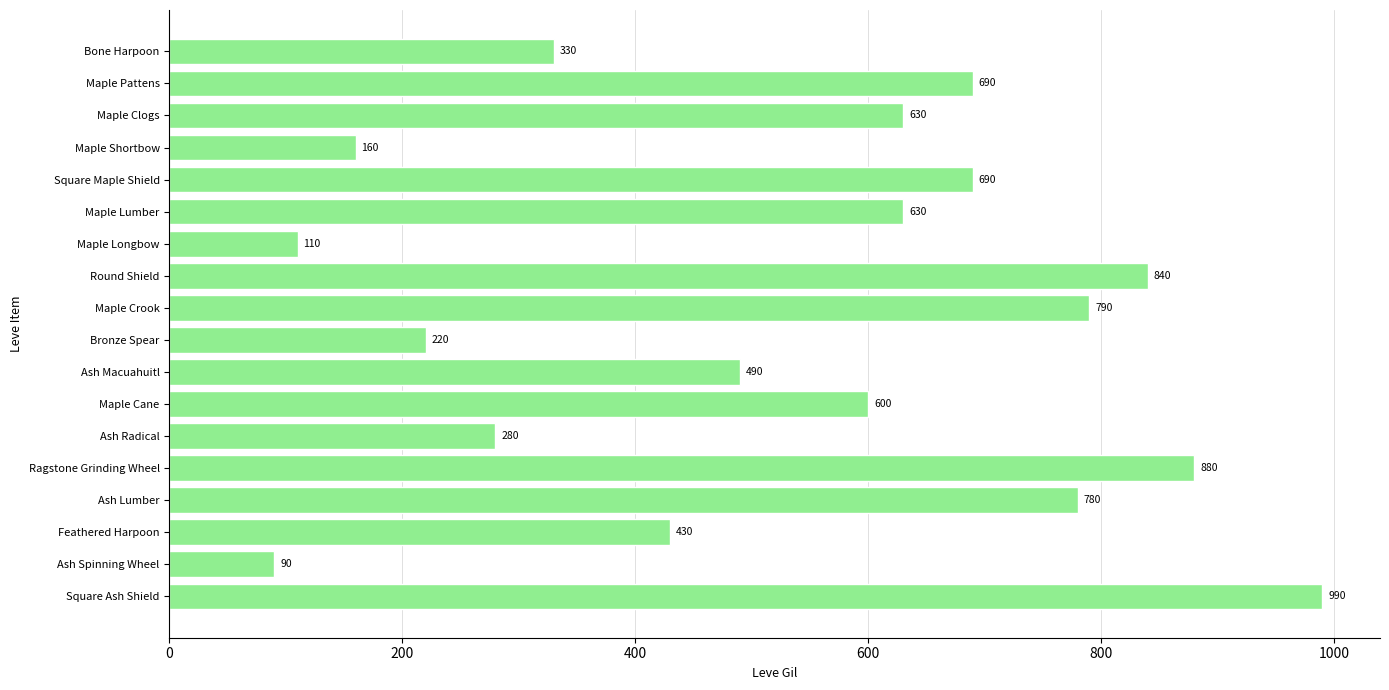

How many bars are there in total?

18